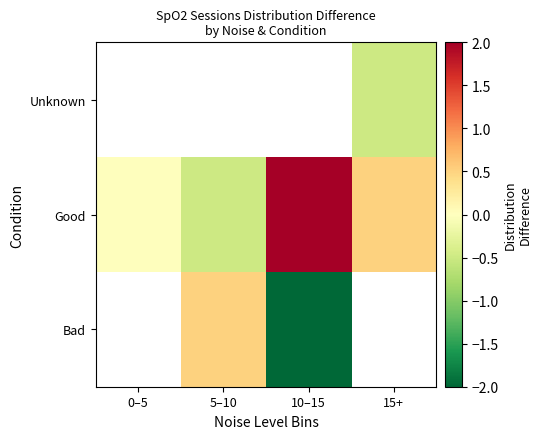

Which series has the largest total across all categories?

Good